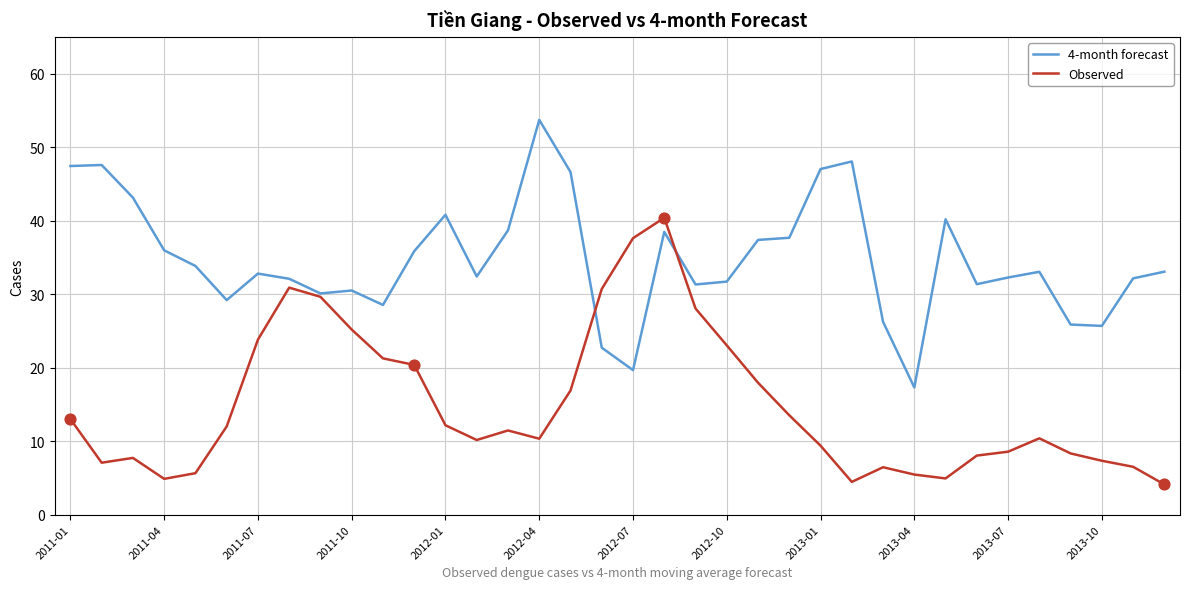

Which series has the largest total across all categories?

4-month forecast